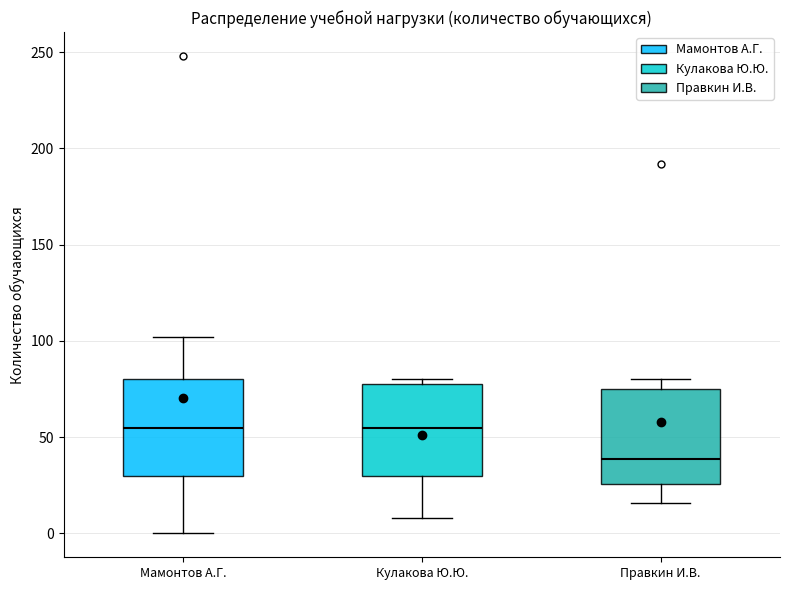

Where is the upper edge of the box for Мамонтов А.Г. on the y-axis? The values are not printed on the chart, so give them approximately, as read against the axis.

80